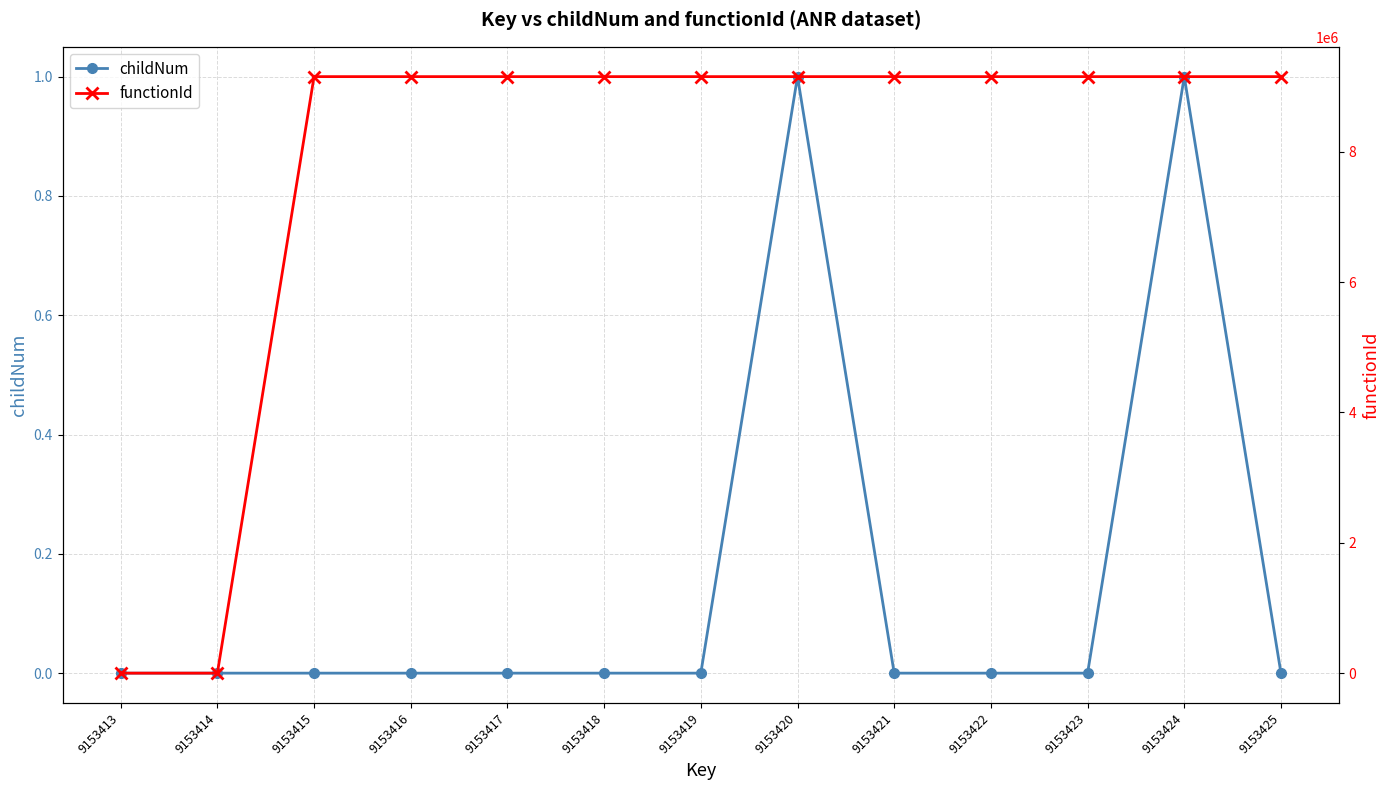

What is the maximum value for childNum?

1